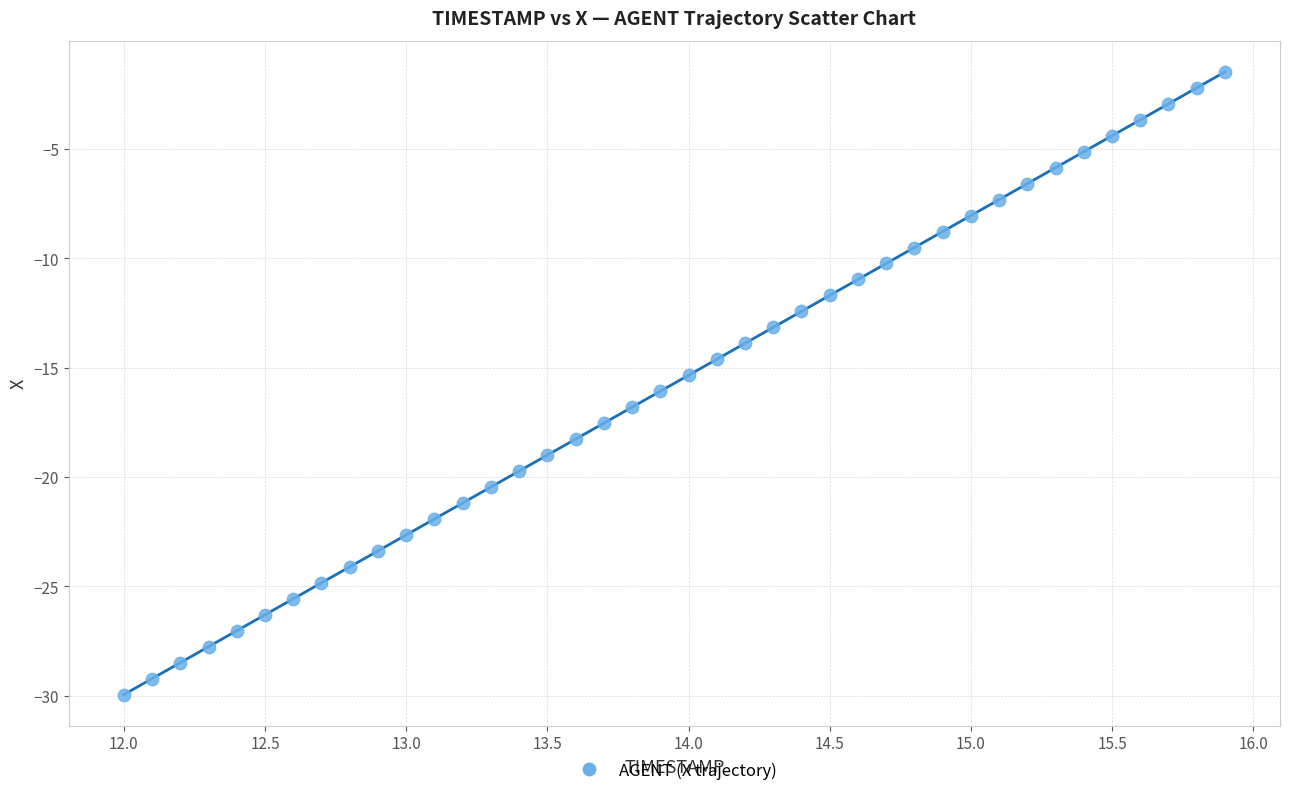

What is the range of Y values (max minus min)?

28.5